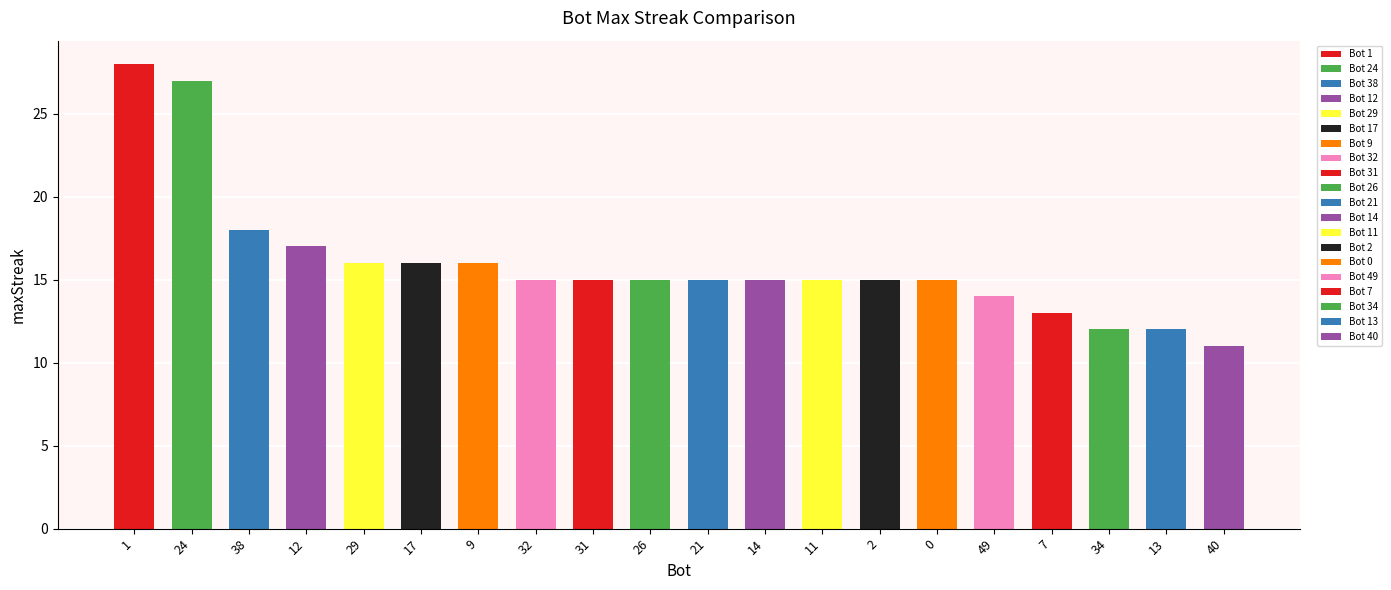

Reading left to right, transcribe all the data shown in this chart.

28	27	18	17	16	16	16	15	15	15	15	15	15	15	15	14	13	12	12	11